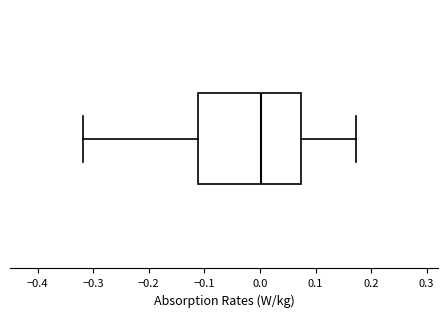

Read this box plot against the x-axis: the position of the median line, the range covered by the box, and the ends of both whiskers. The values are not printed on the chart, so give them approximately, as read against the axis.

median 0.00, box -0.11 to 0.07, whiskers -0.32 to 0.17